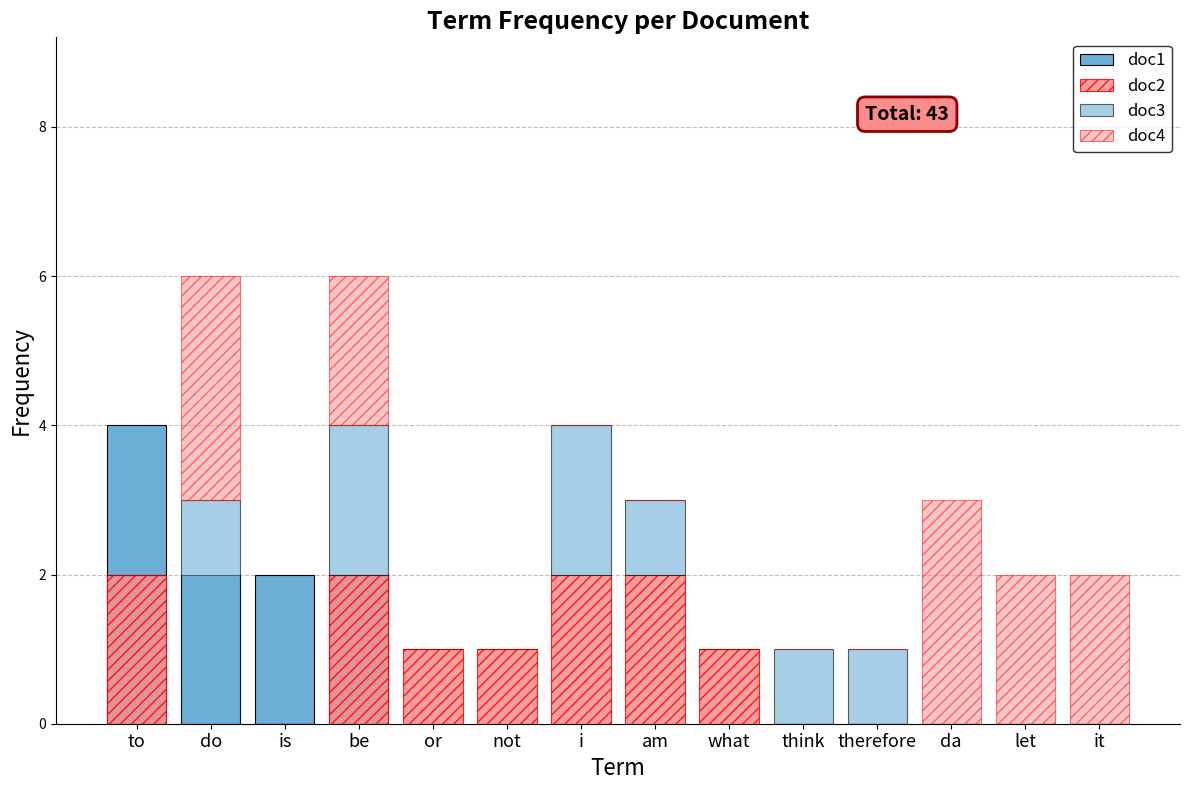

What is the difference between the second highest and second lowest values in the doc4 series?

3